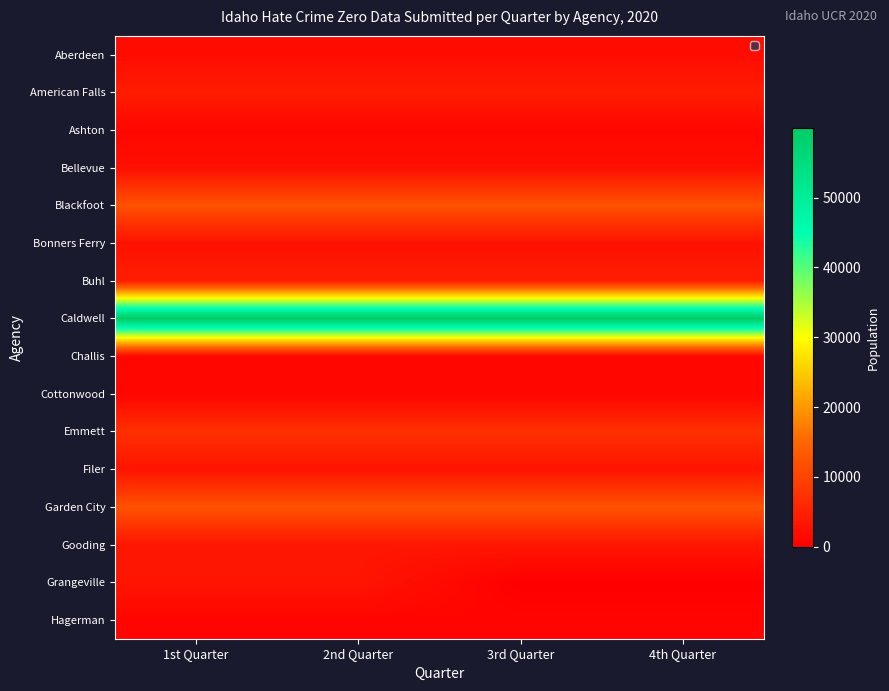

Reading right to left, list all the values displayed in this chart.

Aberdeen: 4th Quarter=1975	3rd Quarter=1975	2nd Quarter=1975	1st Quarter=1975
American Falls: 4th Quarter=4298	3rd Quarter=4298	2nd Quarter=4298	1st Quarter=4298
Ashton: 4th Quarter=1042	3rd Quarter=1042	2nd Quarter=1042	1st Quarter=1042
Bellevue: 4th Quarter=2471	3rd Quarter=2471	2nd Quarter=2471	1st Quarter=2471
Blackfoot: 4th Quarter=12036	3rd Quarter=12036	2nd Quarter=12036	1st Quarter=12036
Bonners Ferry: 4th Quarter=2652	3rd Quarter=2652	2nd Quarter=2652	1st Quarter=2652
Buhl: 4th Quarter=4544	3rd Quarter=4544	2nd Quarter=4544	1st Quarter=4544
Caldwell: 4th Quarter=59987	3rd Quarter=59987	2nd Quarter=59987	1st Quarter=59987
Challis: 4th Quarter=1090	3rd Quarter=1090	2nd Quarter=1090	1st Quarter=1090
Cottonwood: 4th Quarter=944	3rd Quarter=944	2nd Quarter=944	1st Quarter=944
Emmett: 4th Quarter=7114	3rd Quarter=7114	2nd Quarter=7114	1st Quarter=7114
Filer: 4th Quarter=2980	3rd Quarter=2980	2nd Quarter=2980	1st Quarter=2980
Garden City: 4th Quarter=12084	3rd Quarter=12084	2nd Quarter=12084	1st Quarter=12084
Gooding: 4th Quarter=3429	3rd Quarter=3429	2nd Quarter=3429	1st Quarter=3429
Grangeville: 4th Quarter=0	3rd Quarter=0	2nd Quarter=3246	1st Quarter=3246
Hagerman: 4th Quarter=893	3rd Quarter=893	2nd Quarter=893	1st Quarter=893